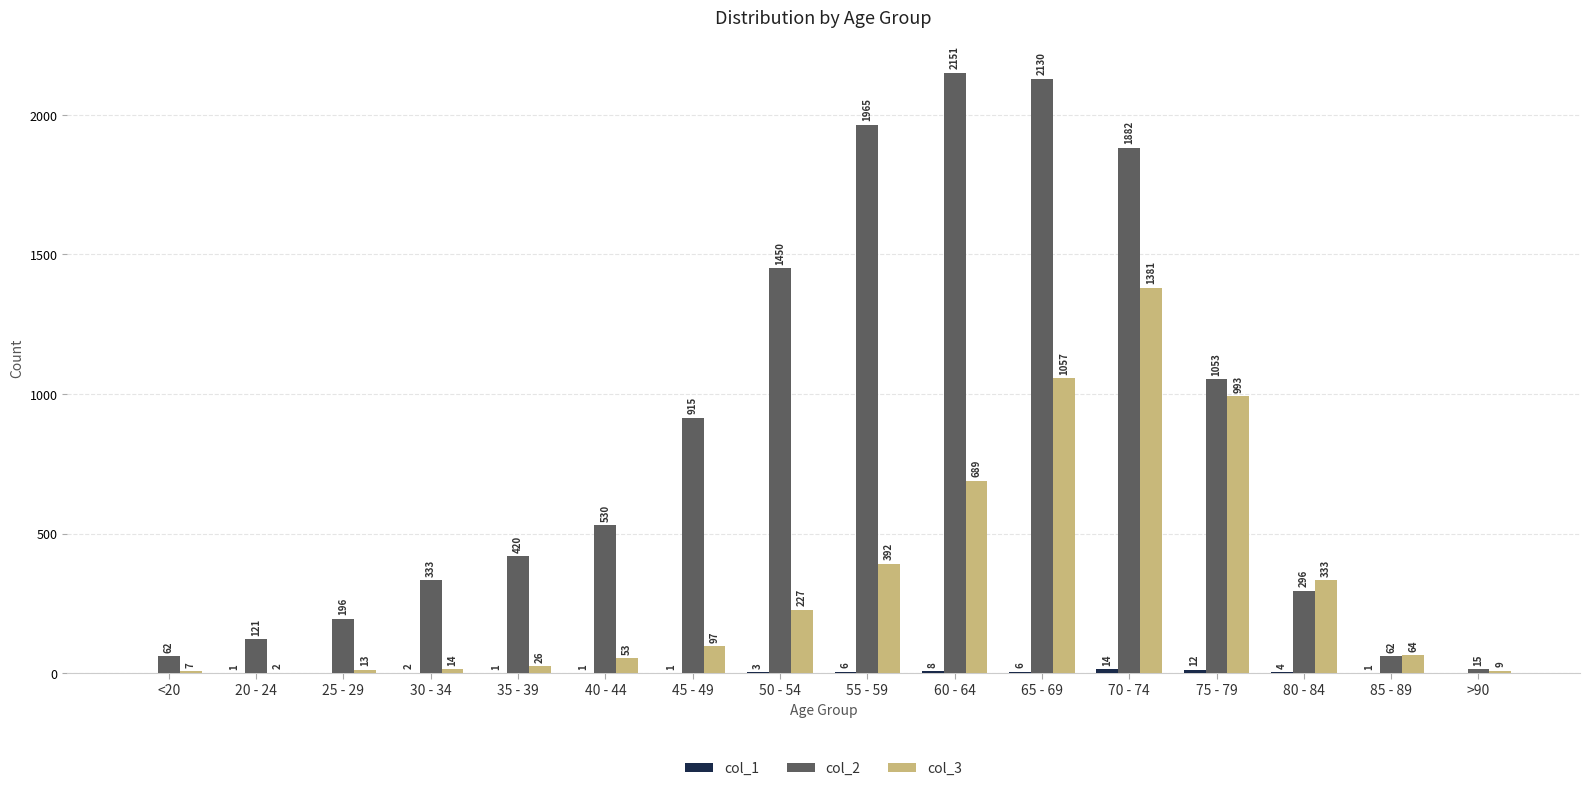

What is the sum of the col_3 values at 50 - 54 and 25 - 29?

240